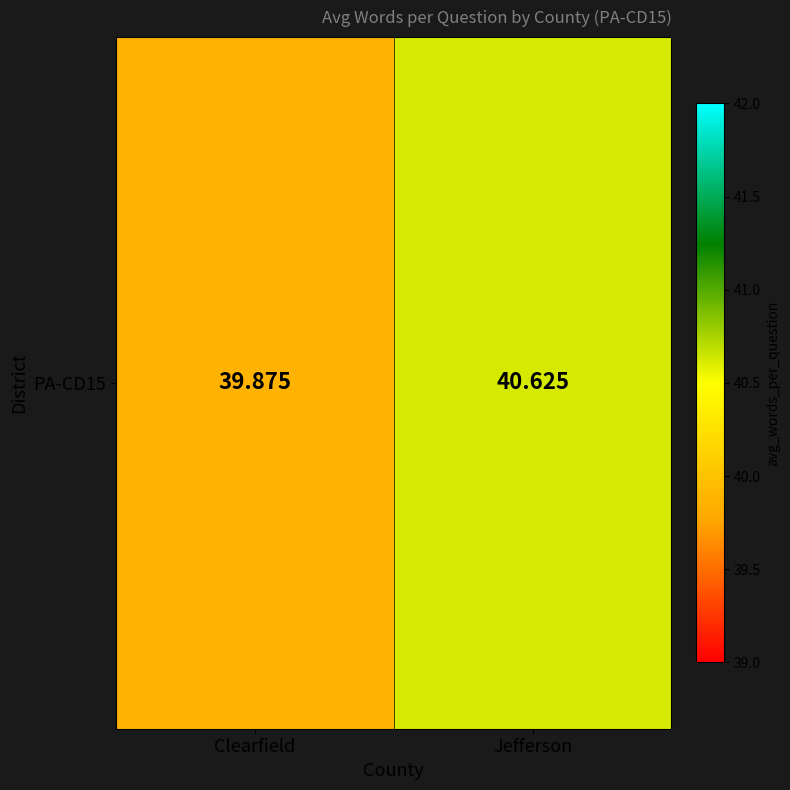

List the labels in order of value, smallest first.

Clearfield, Jefferson